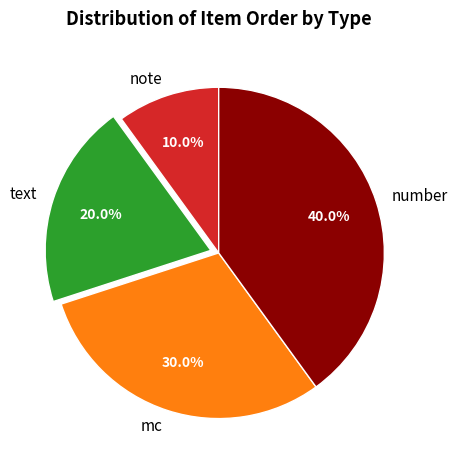

What percentage is the number slice, to the nearest percent?

40%